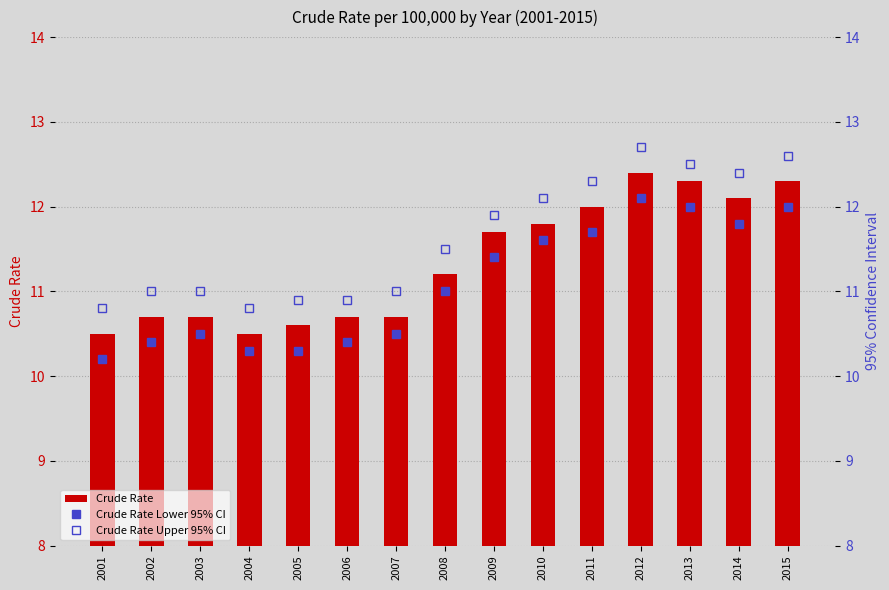

At which label does Crude Rate first exceed 11?

2008